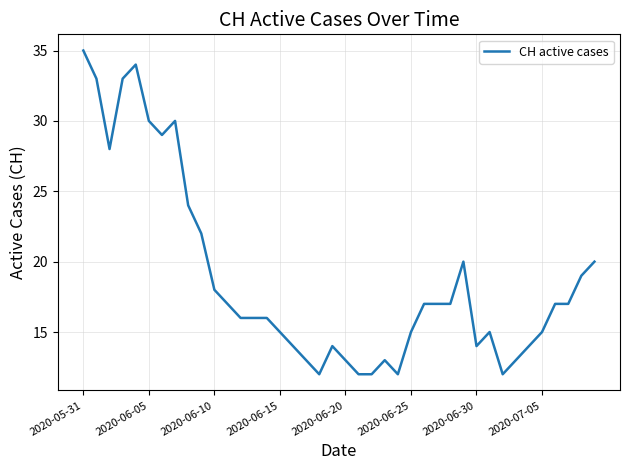

What is the greatest value displayed?

35